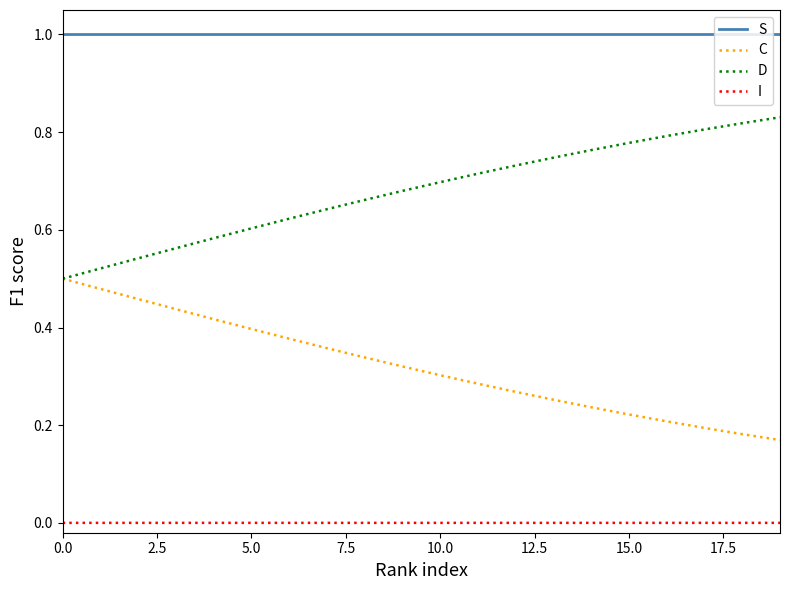

What is the maximum value shown in the chart?

1.0